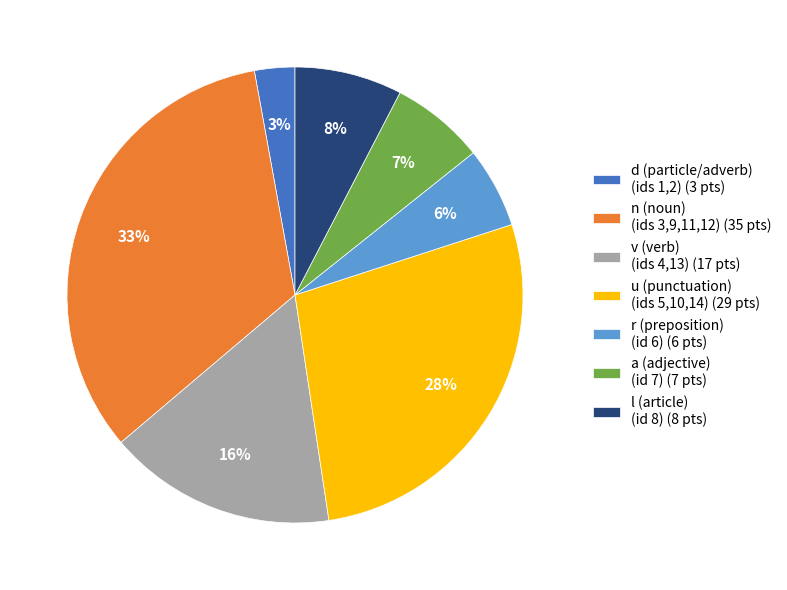

Which category has the smallest portion of the pie?

d (particle/adverb) (ids 1,2) (3 pts)